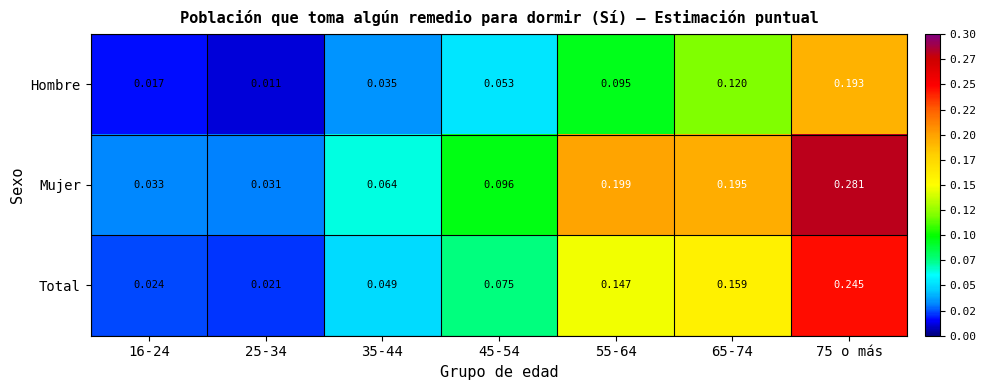

Is the value of Total at 65-74 greater than the value of Hombre at 45-54?

Yes